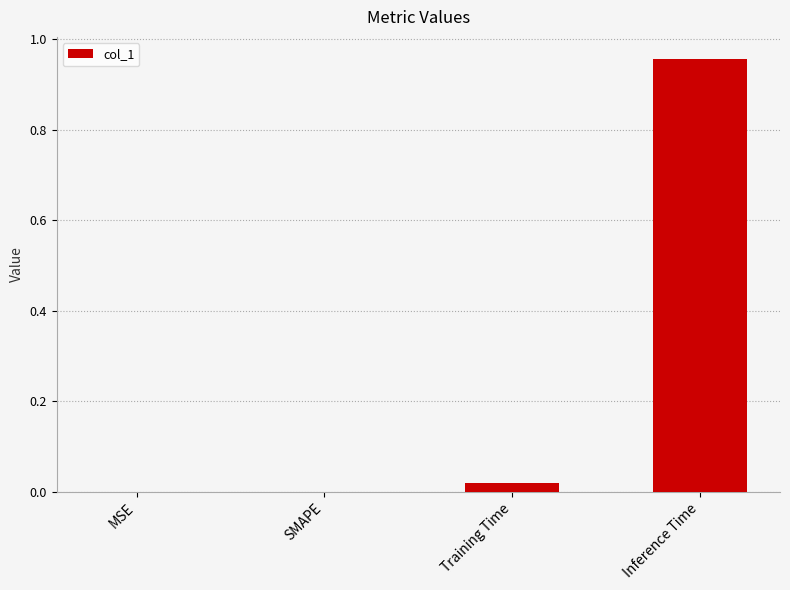

The value at Inference Time is 1.5. True or false?

False